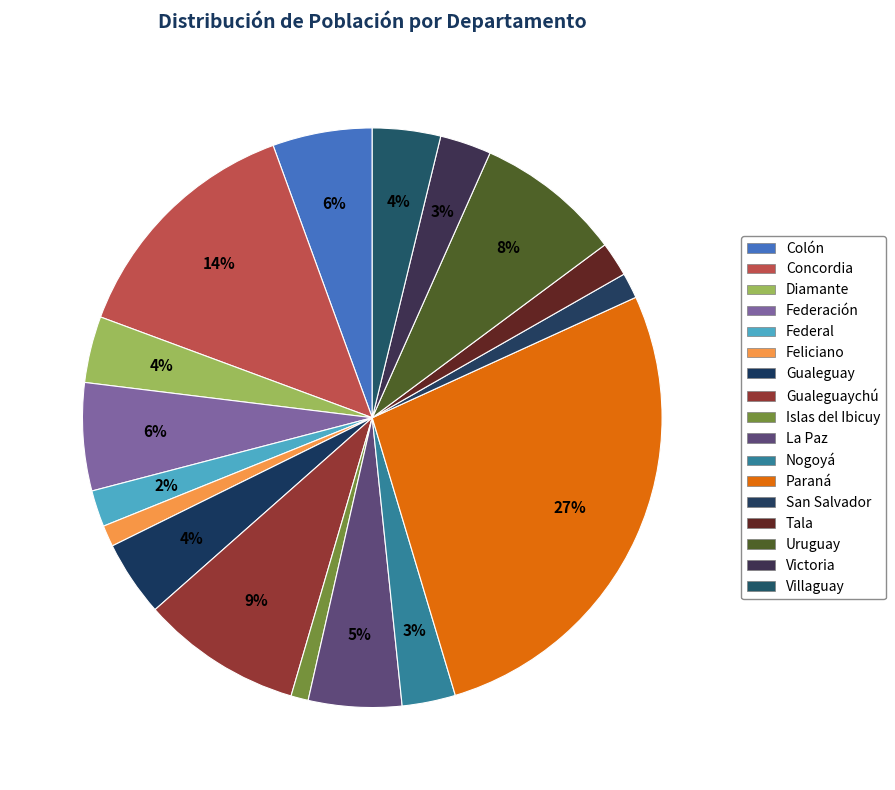

Is it true that Uruguay is 15% of the pie?

False